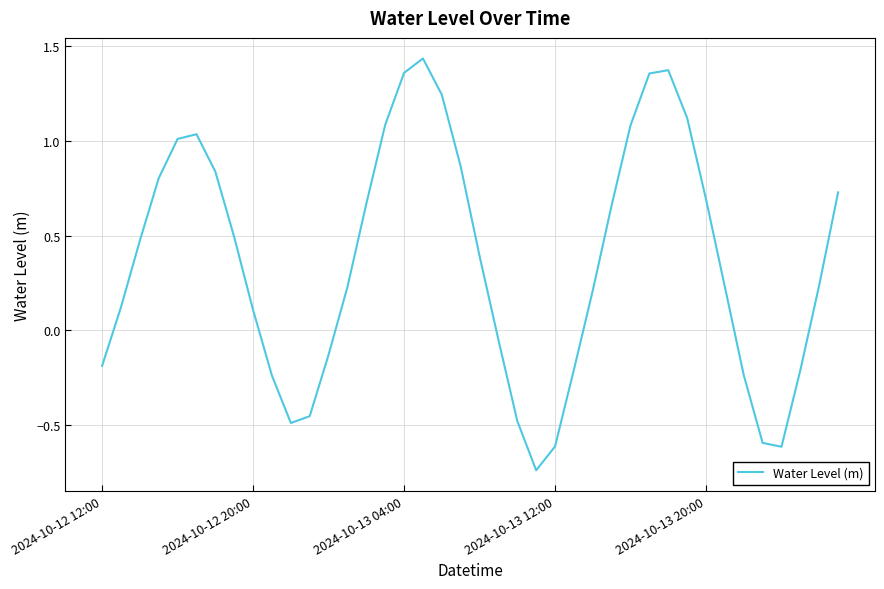

What is the difference between the maximum and minimum values?

2.2